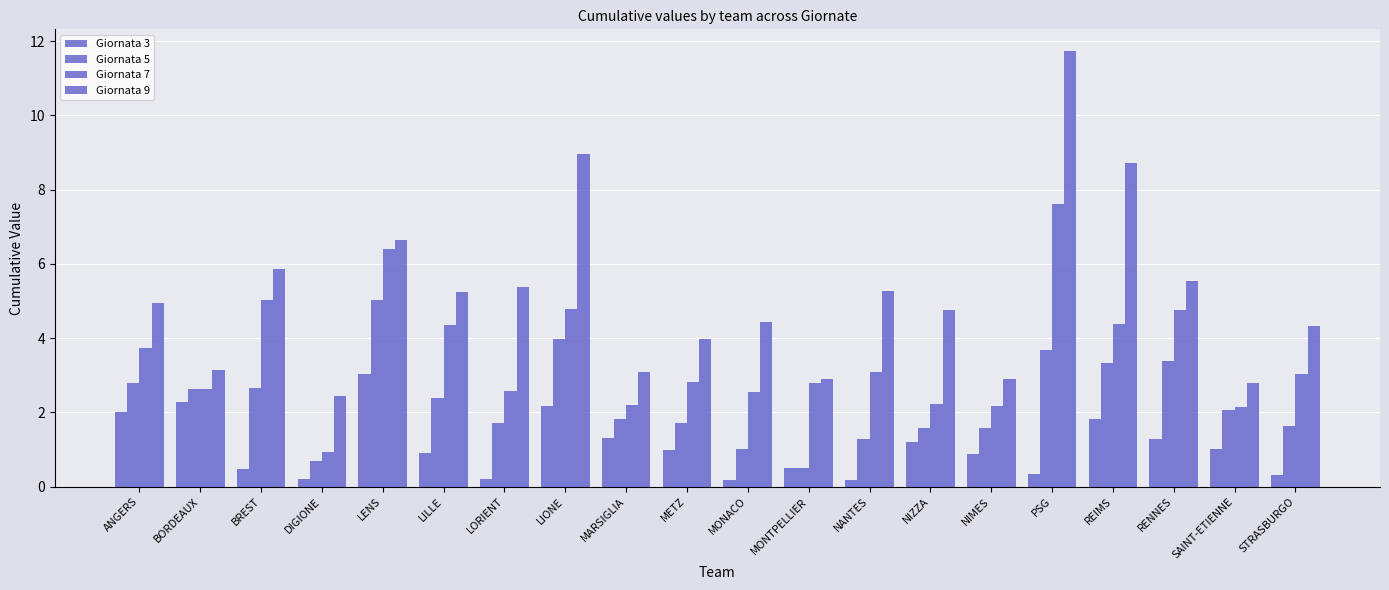

At which label does Giornata 9 first exceed 4?

ANGERS